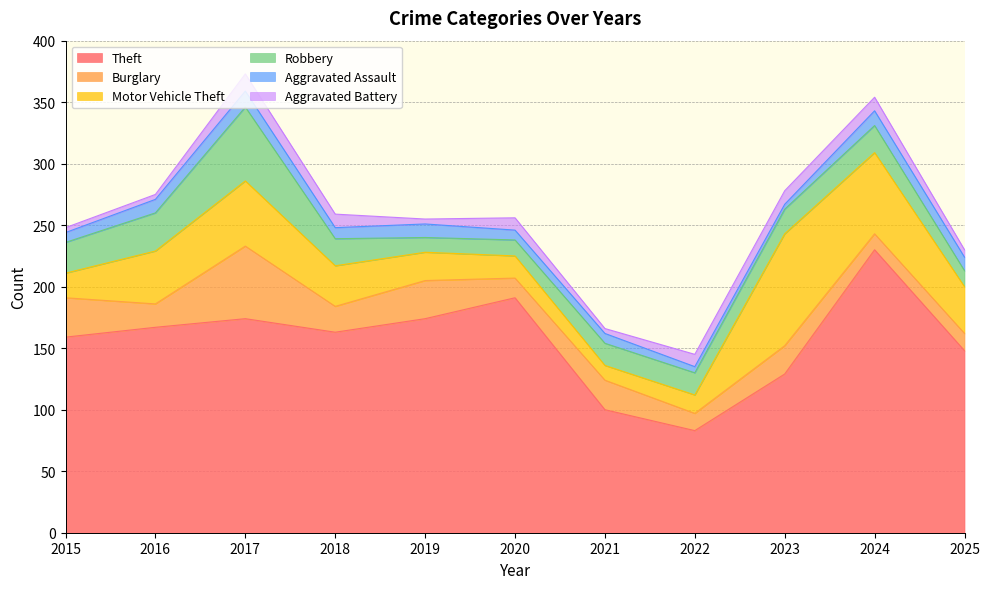

At which category is the sum across all series the highest?

2017